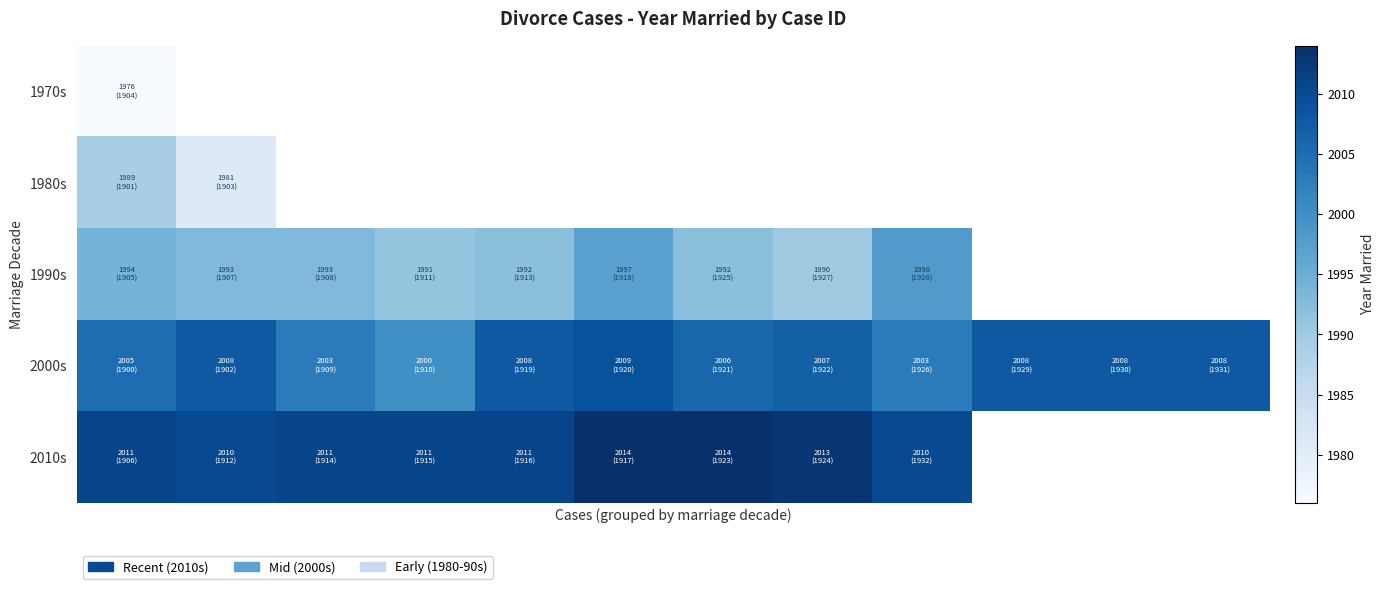

Rank the series by their maximum value, from lowest to highest.

1970s, 1980s, 1990s, 2000s, 2010s